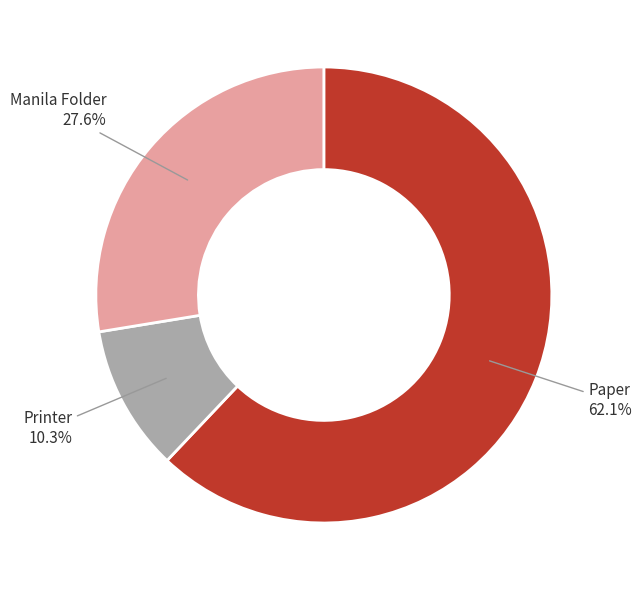

Does any single category account for the majority?

Yes